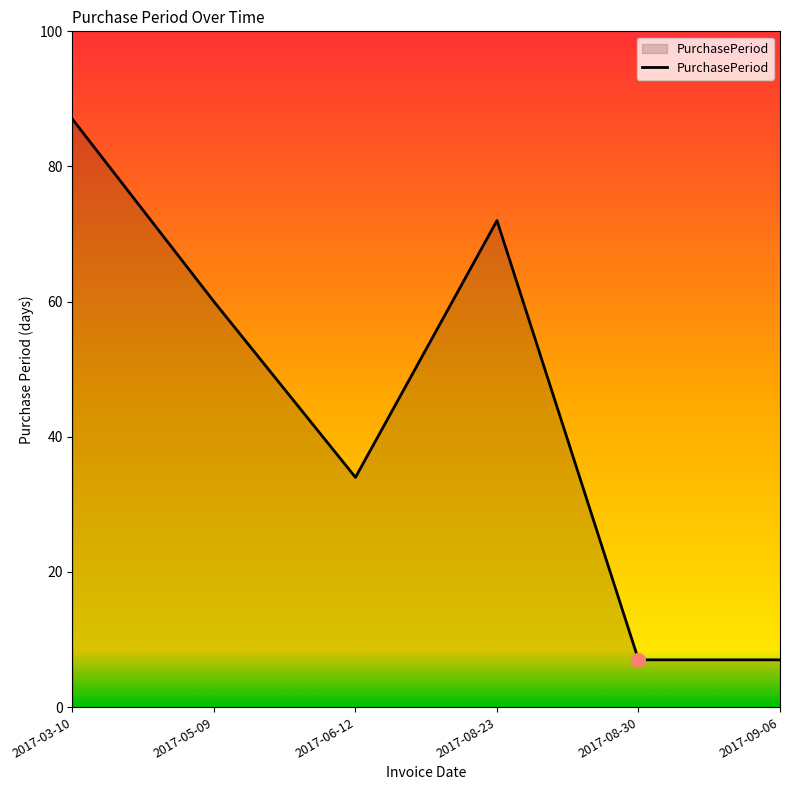

True or false: there are more than 1 points higher than both neighbors.

False